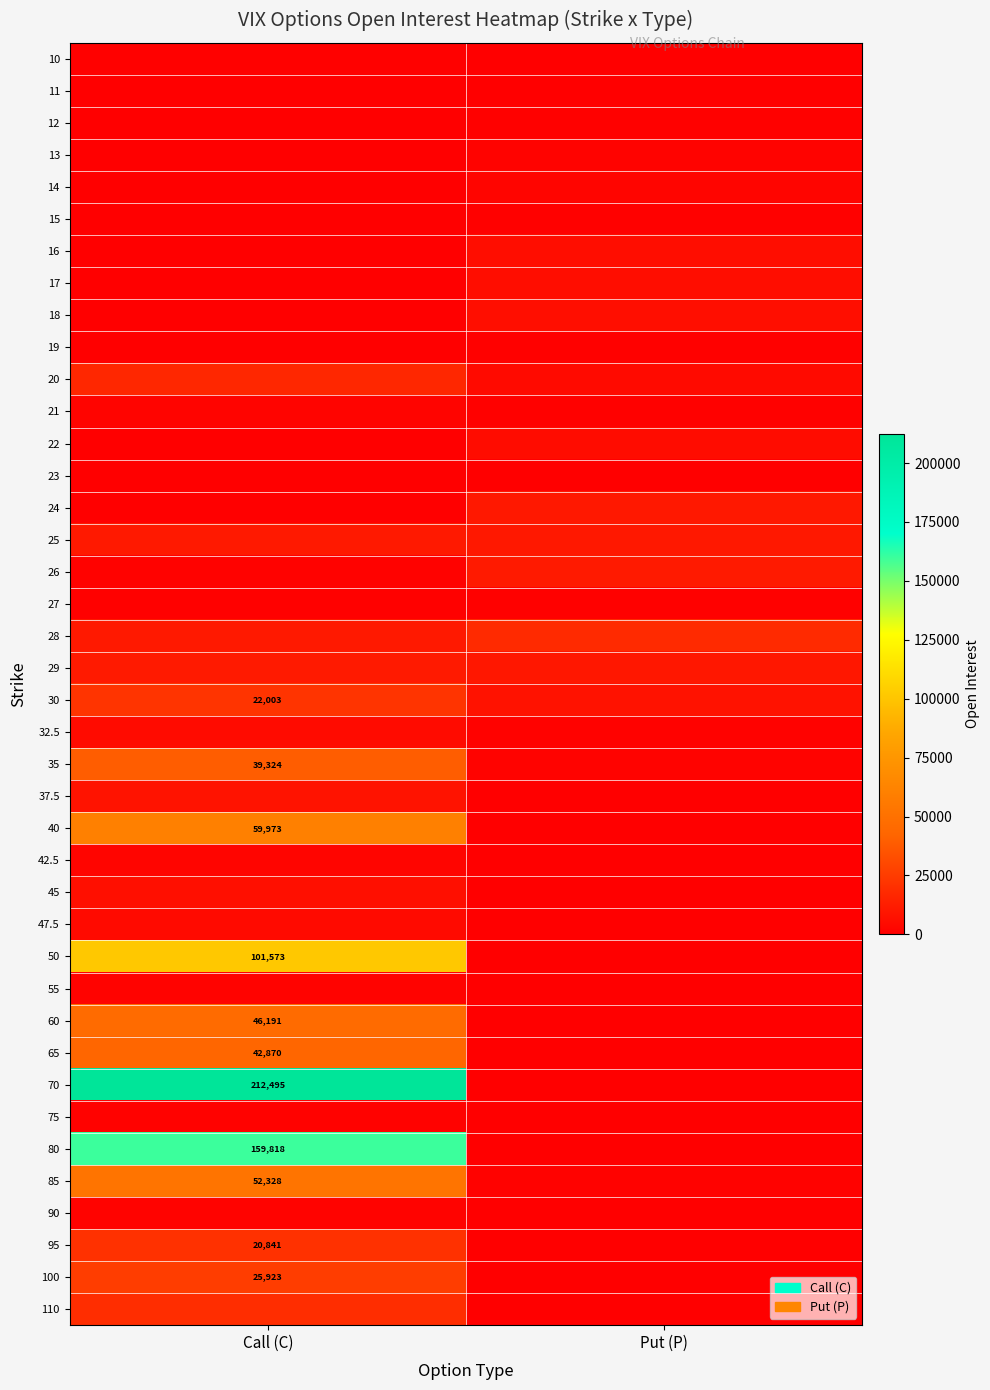

List the series in order of their peak value, lowest first.

23, 11, 10, 15, 19, 12, 27, 75, 55, 13, 90, 21, 42.5, 14, 47.5, 32.5, 22, 16, 17, 18, 45, 37.5, 24, 25, 29, 26, 20, 28, 110, 95, 30, 100, 35, 65, 60, 85, 40, 50, 80, 70